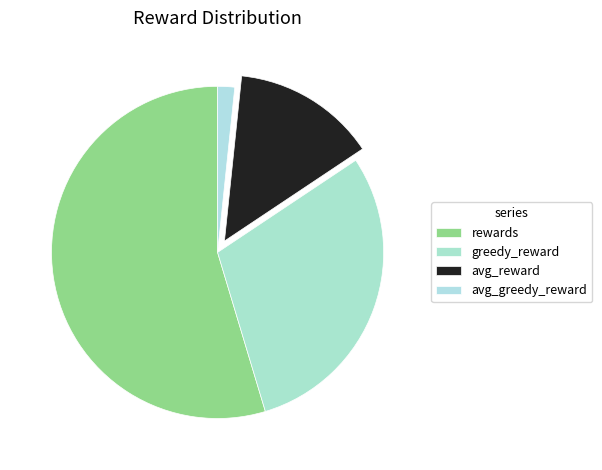

Rank the categories by value from highest to lowest.

rewards, greedy_reward, avg_reward, avg_greedy_reward